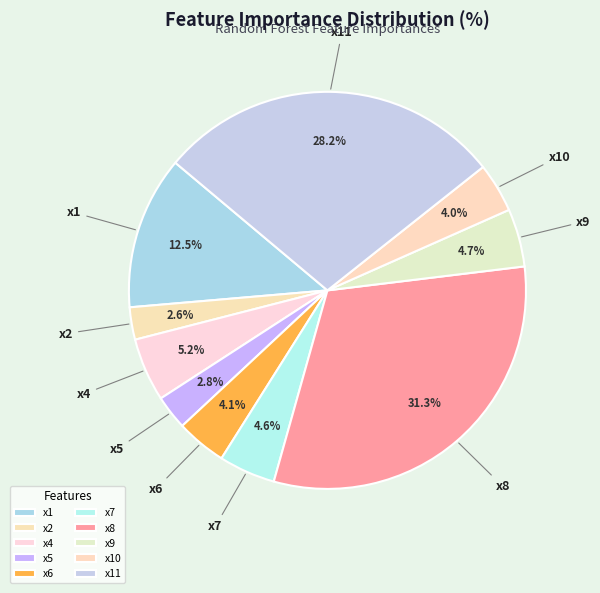

What is the largest slice in the pie chart?

x8